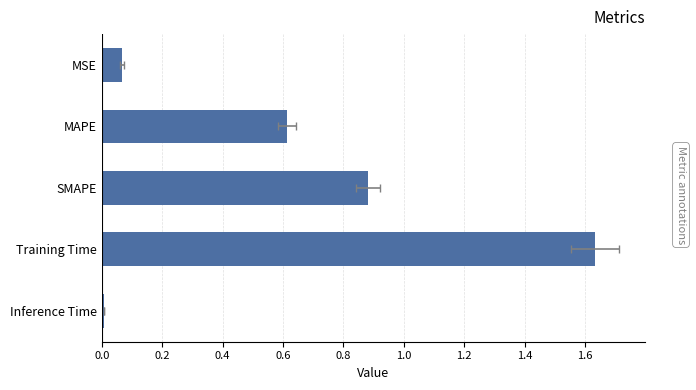

Which has a higher value, MSE or Training Time?

Training Time